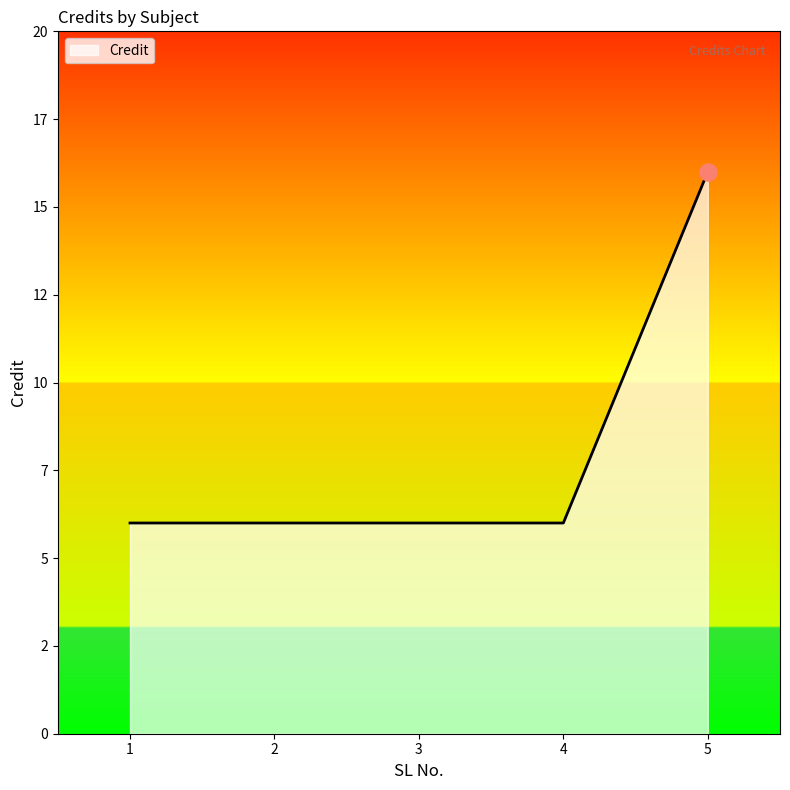

Does the chart have visible grid lines?

No